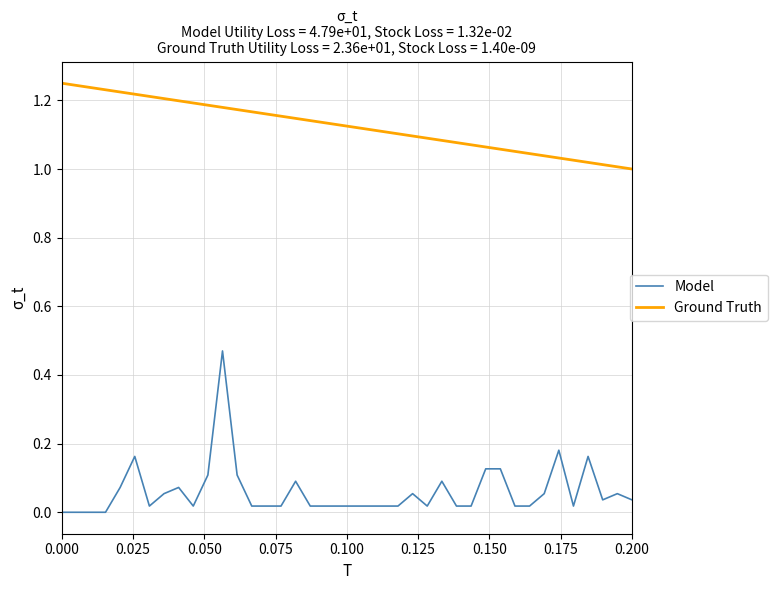

Which series has the widest spread of values?

Model